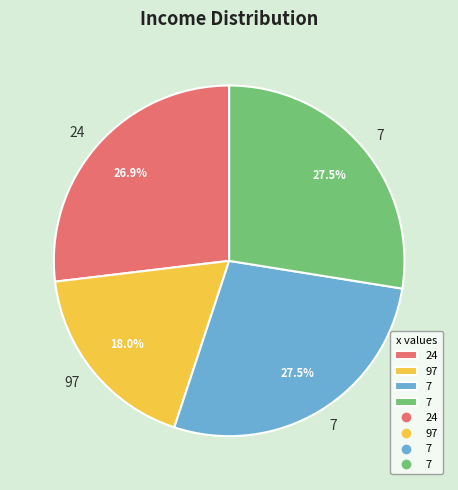

Is there any slice that represents more than half of the pie?

No